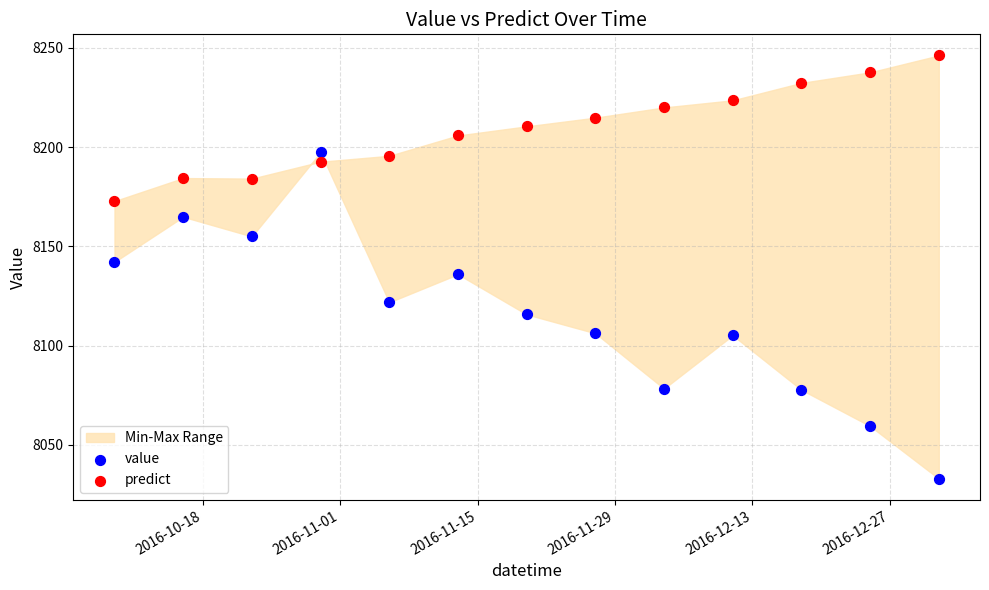

Across all data points, what is the range of X values (max minus min)?

84.0